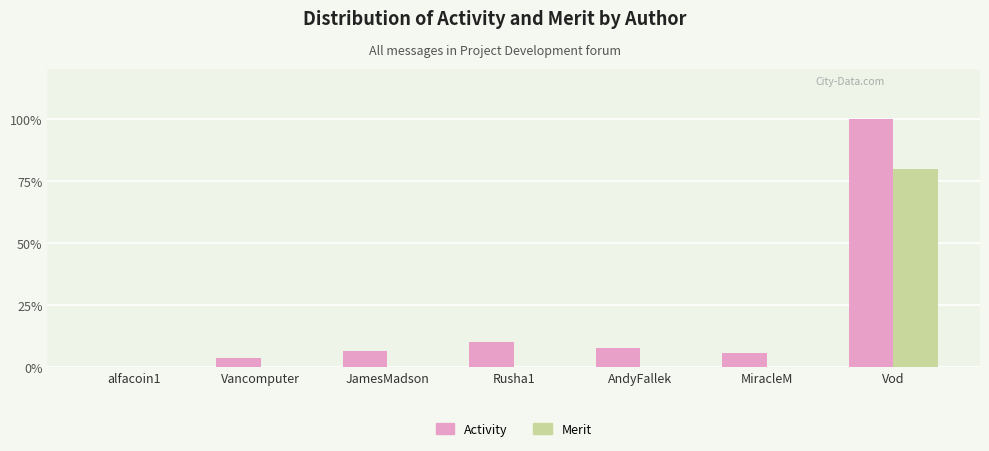

Which category has the lowest value across all series?

alfacoin1